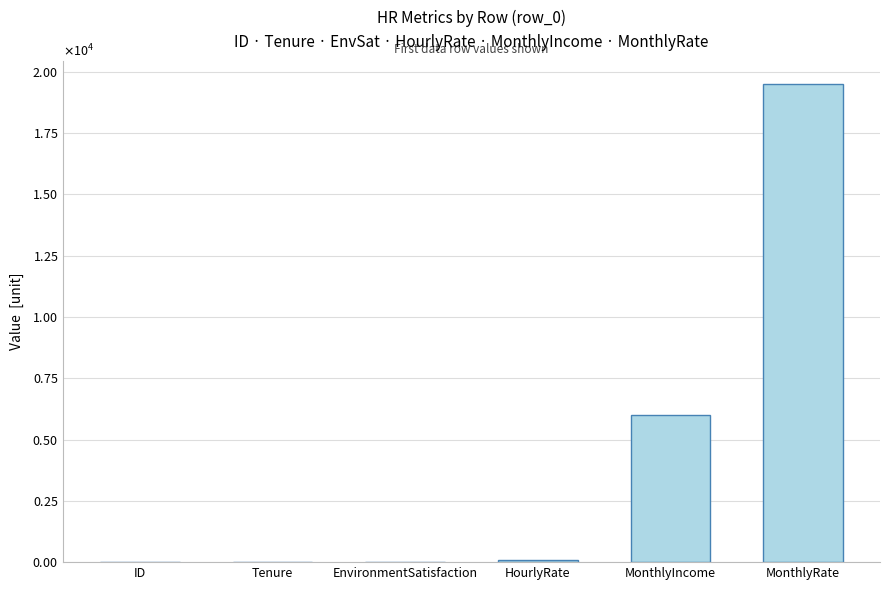

How many distinct data groups are displayed?

1